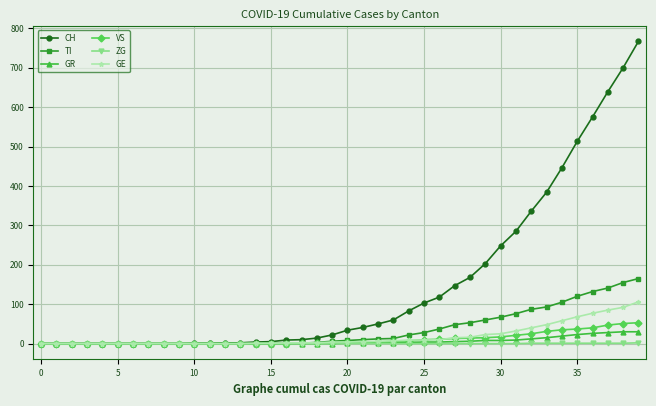

Which series has the largest total across all categories?

CH